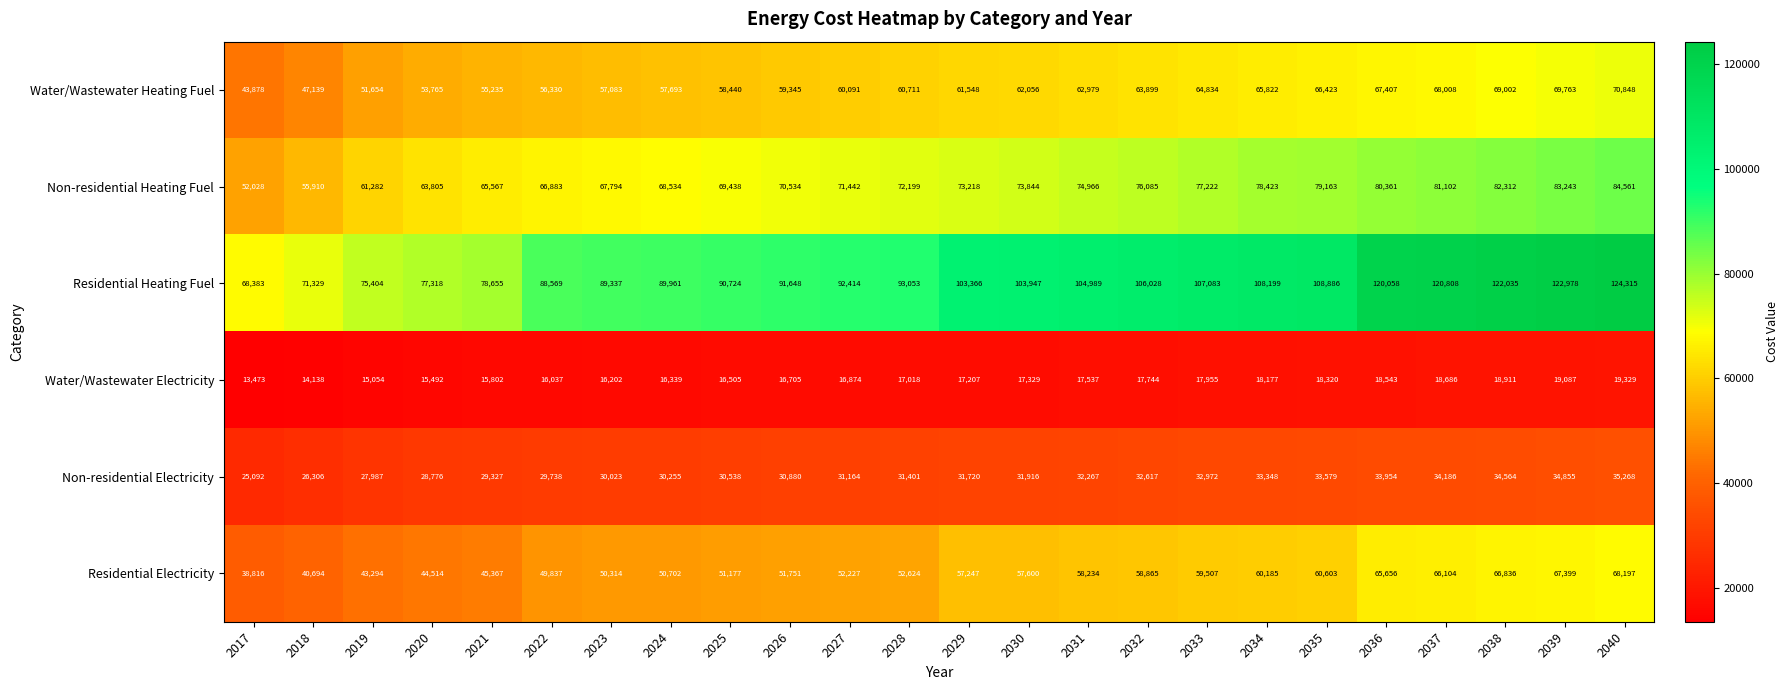

True or false: Residential Electricity has a value of 92304 at 2039.

False